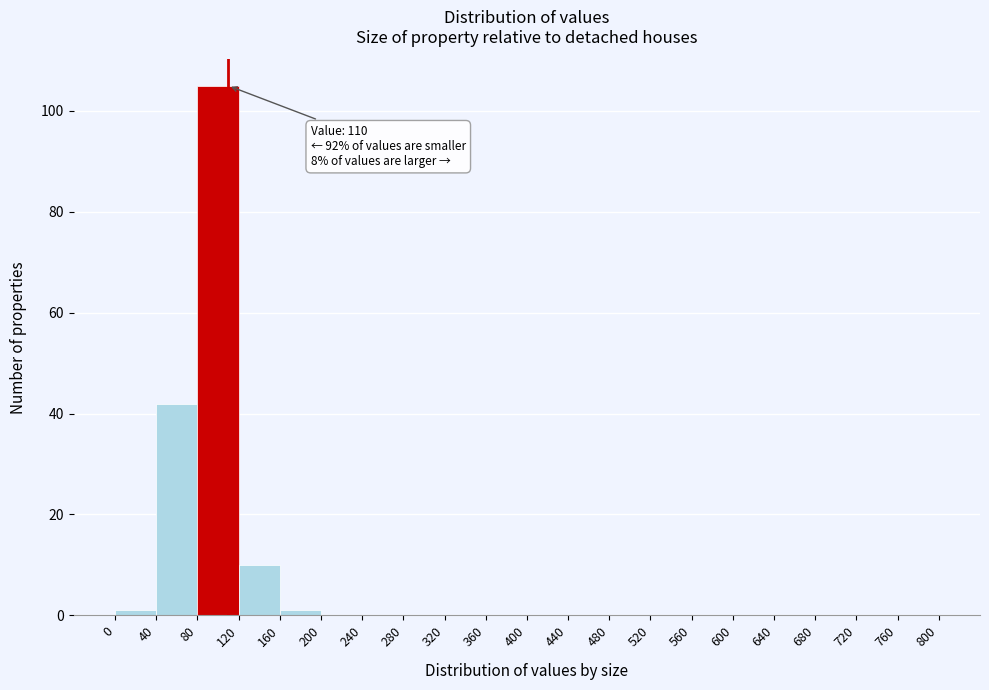

Over which range of the x-axis is the bar tallest?

80 to 120